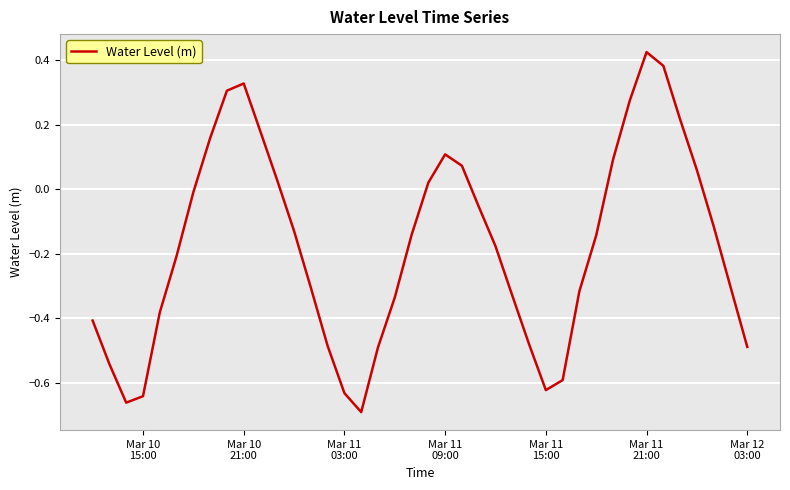

Does the chart have visible grid lines?

Yes